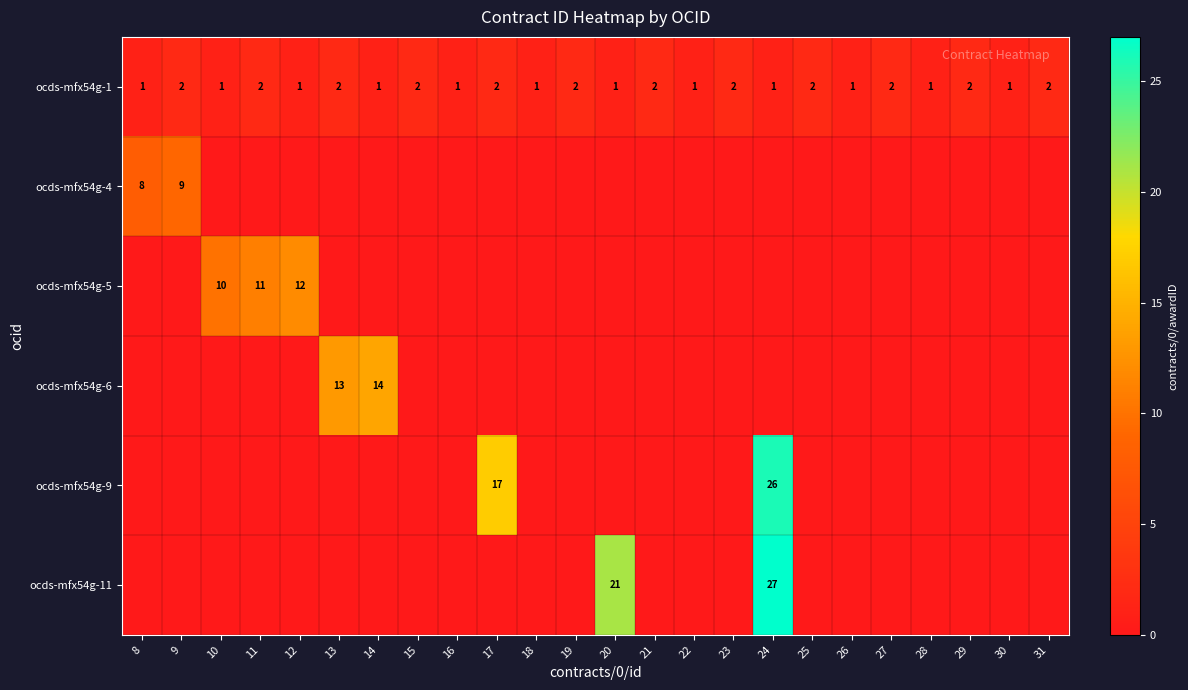

How many categories are shown in the chart?

24